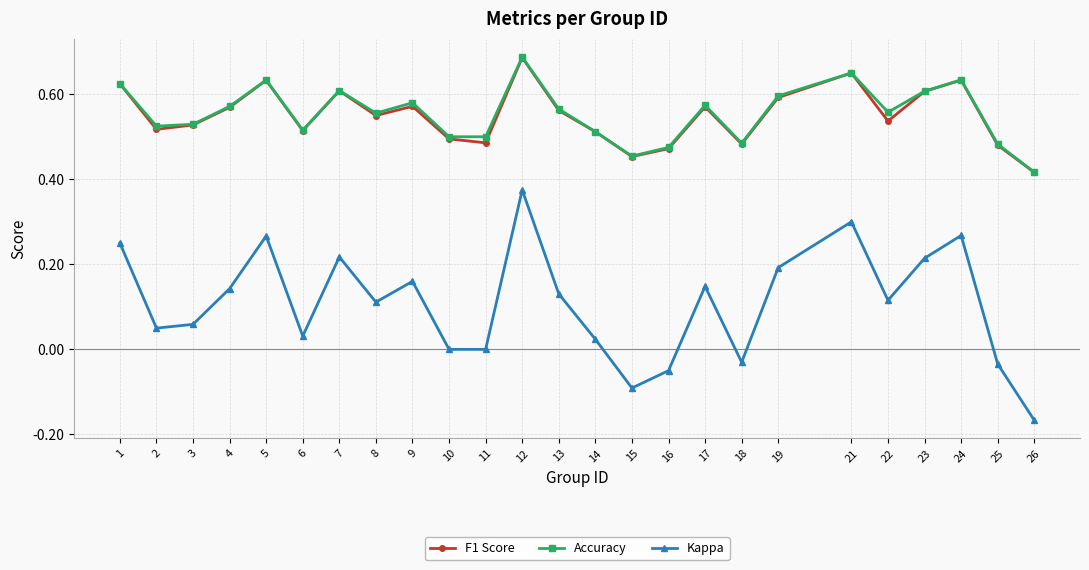

At which category is the sum across all series the highest?

12